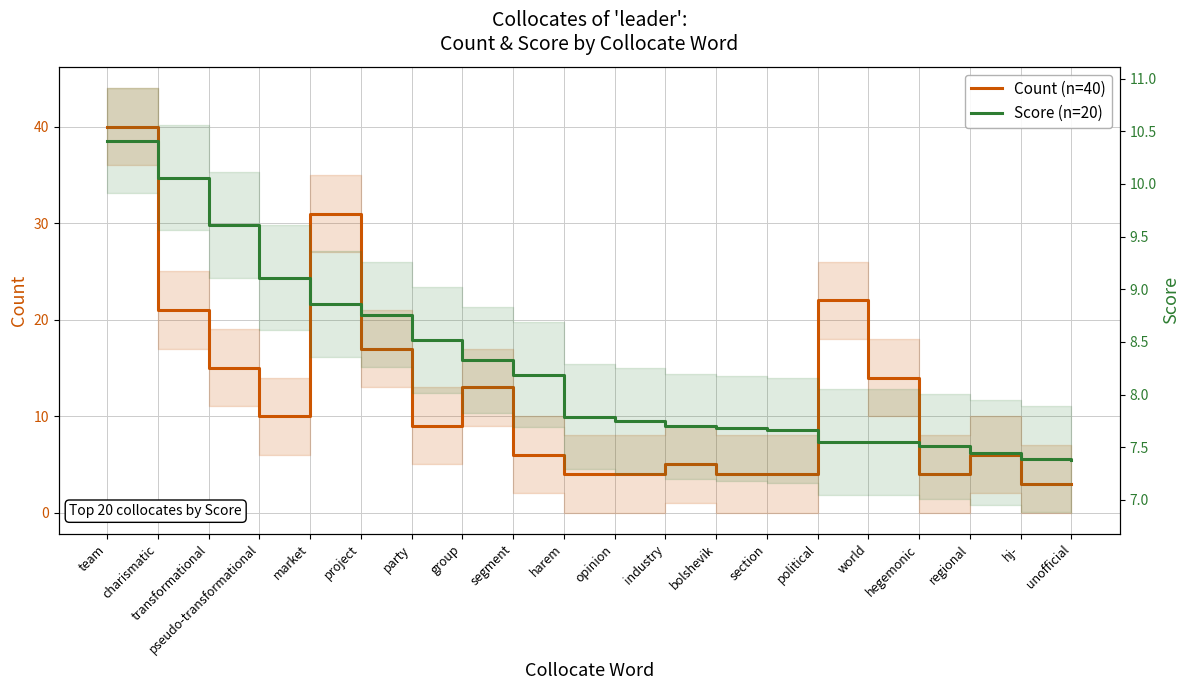

What is the total value across all series at transformational?

24.6